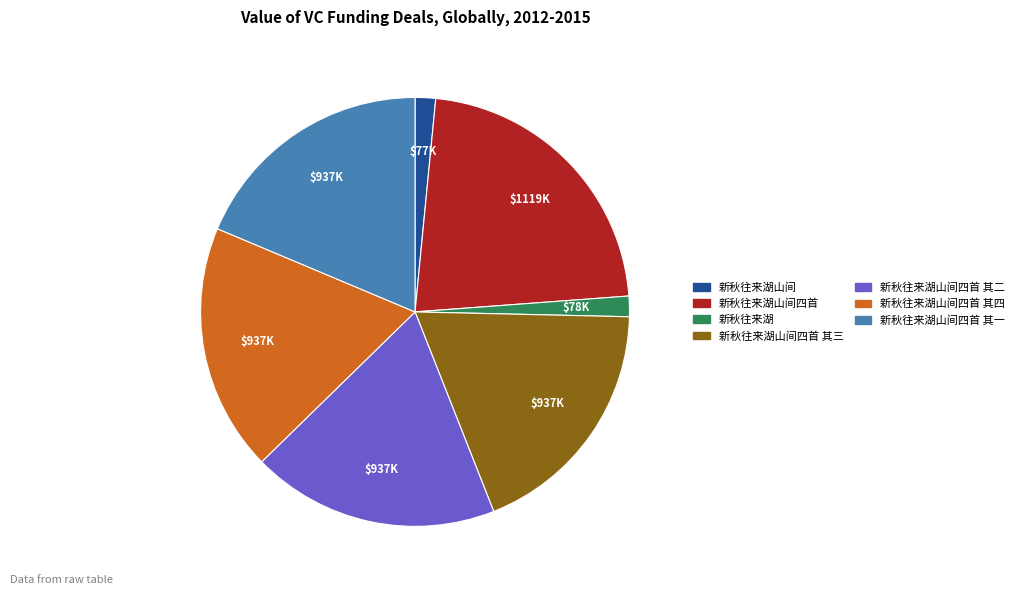

Does 新秋往来湖山间四首 其四 represent more than half of the total?

No